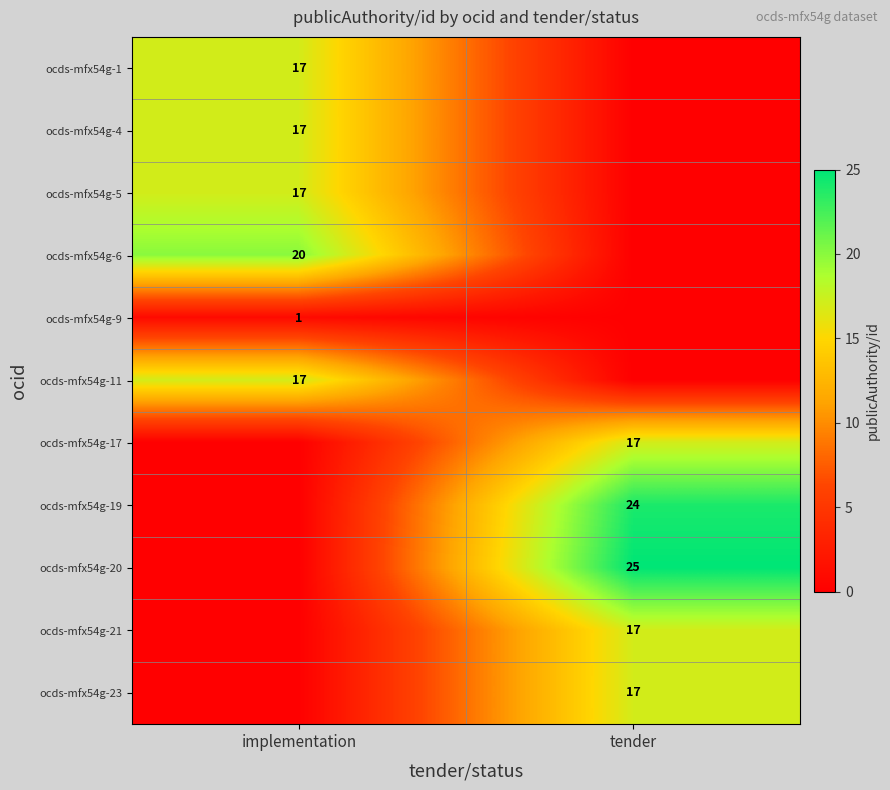

Which has a higher value, implementation or tender?

implementation